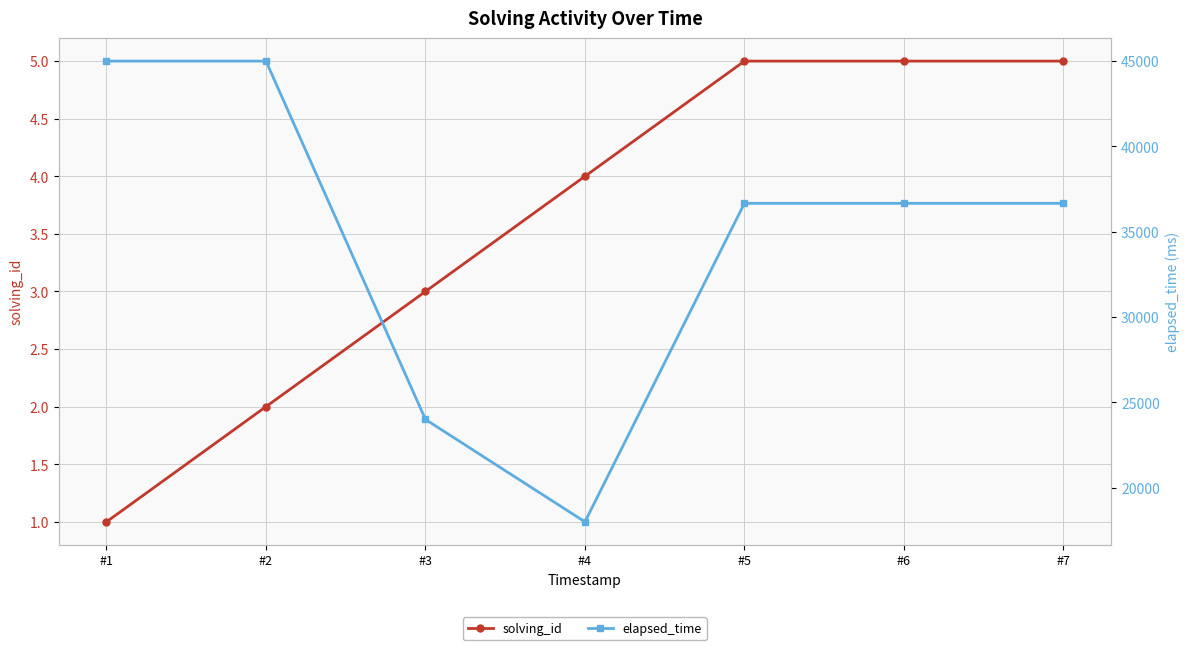

True or false: elapsed_time and solving_id cross at least once.

False